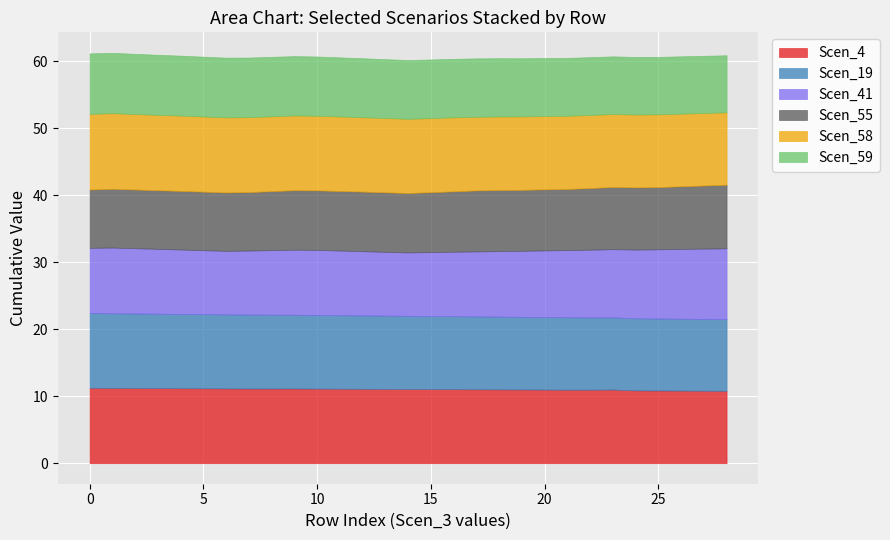

Which series has the largest range (max minus min)?

Scen_41